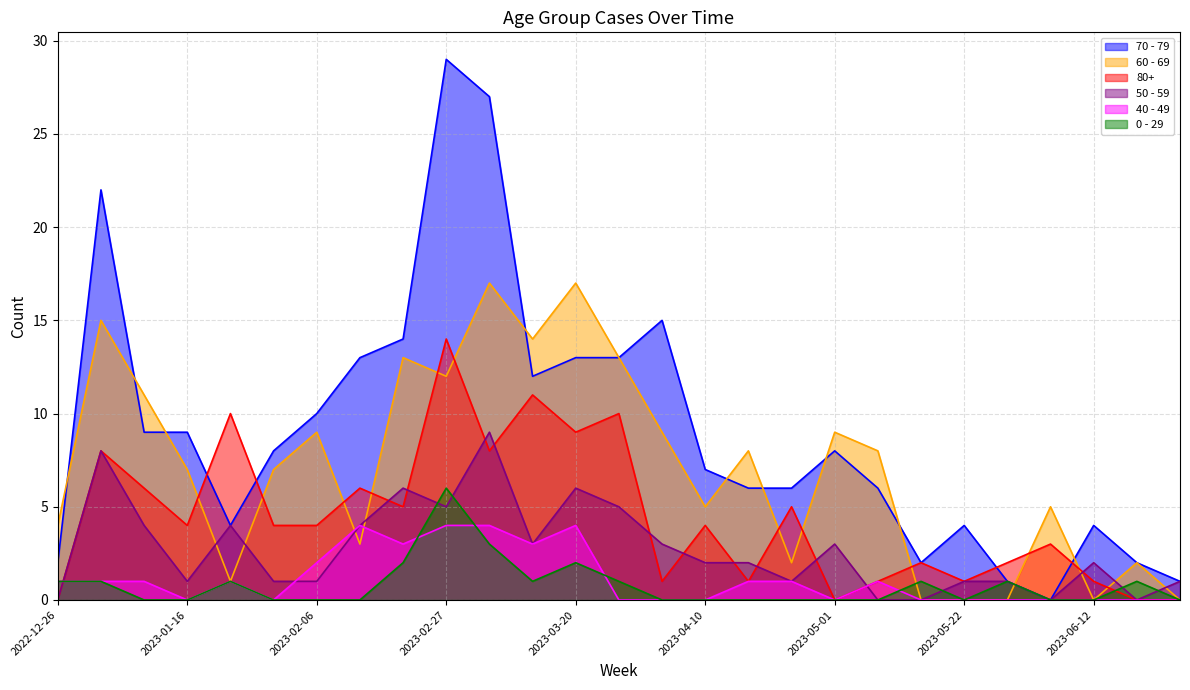

Count the number of data series in this chart.

6